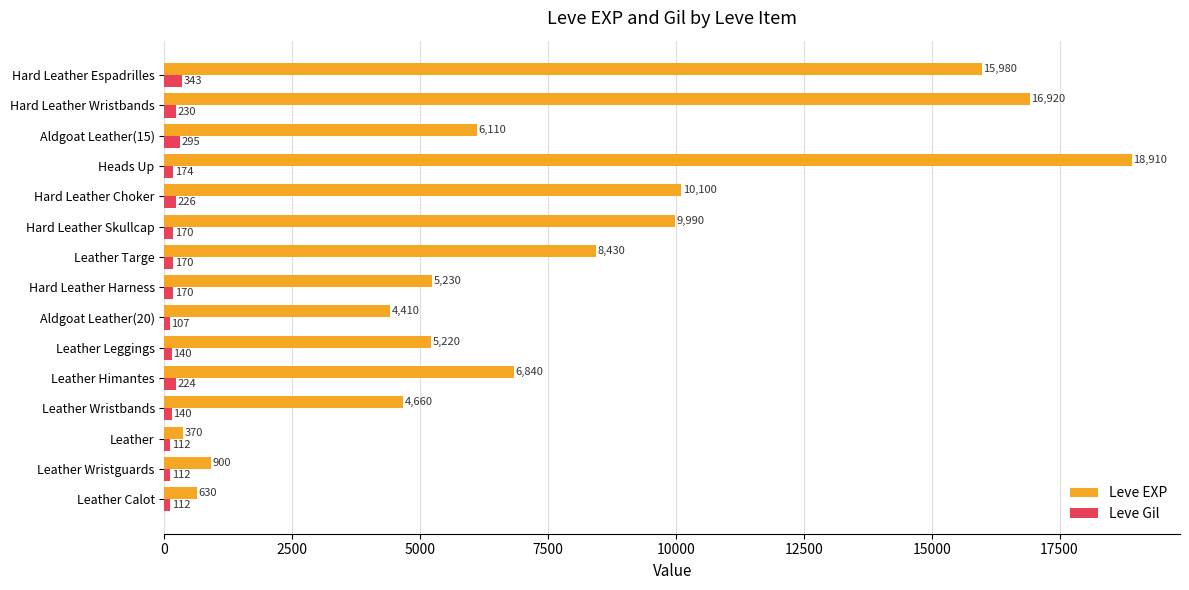

Which series has the largest range (max minus min)?

Leve EXP